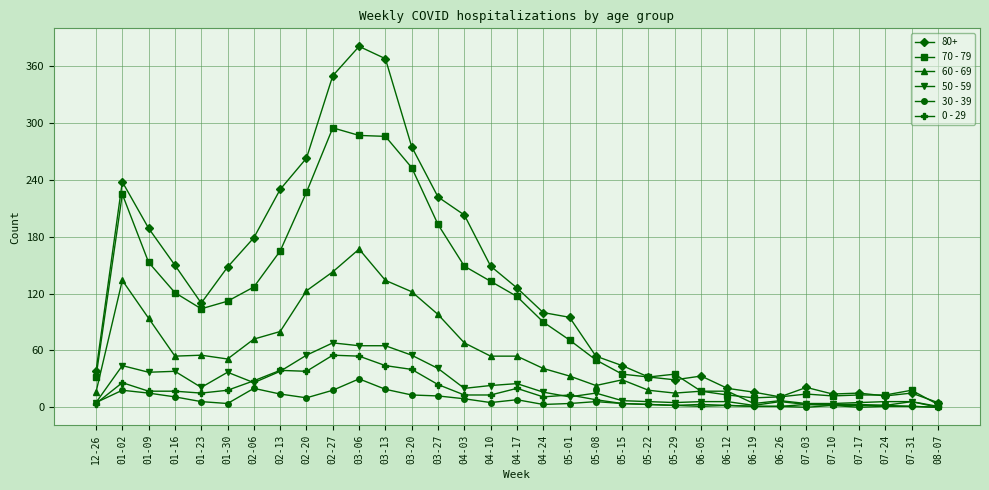

Where is the first local minimum for 70 - 79?

01-23